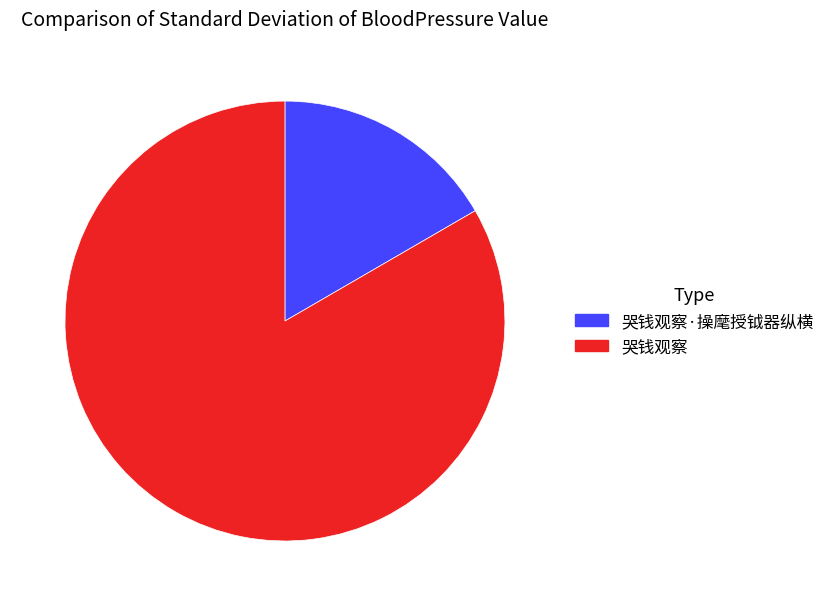

How many segments does this pie chart have?

2